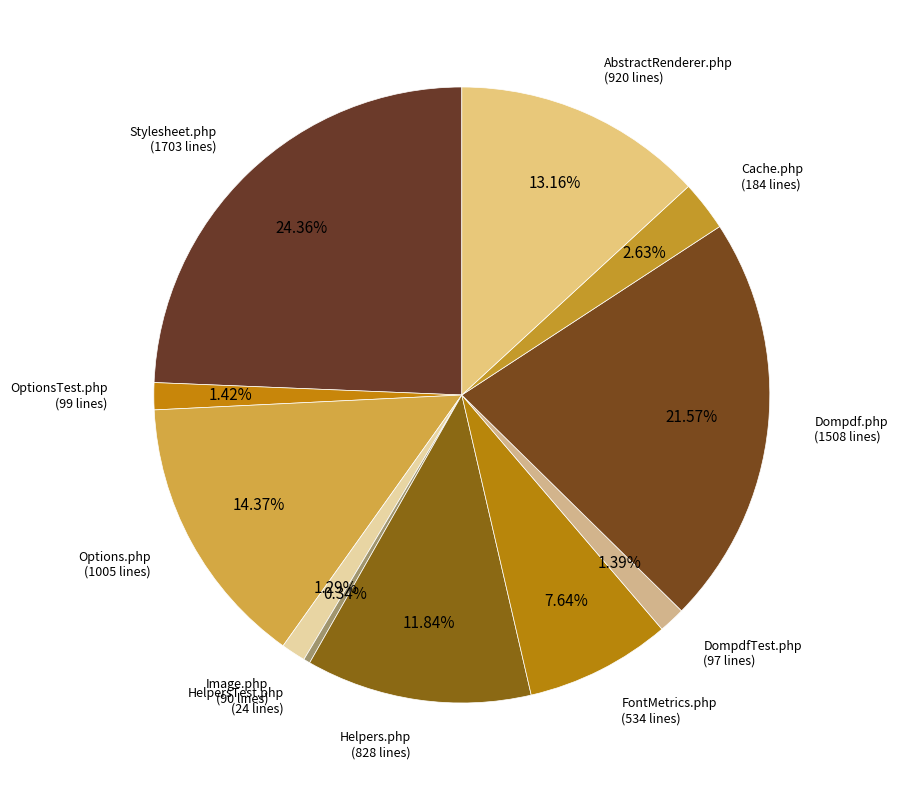

Which slice is the smallest?

HelpersTest.php